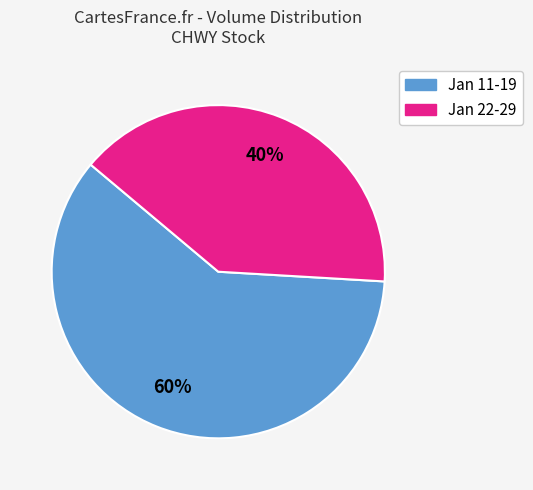

Count the number of slices in the pie.

2